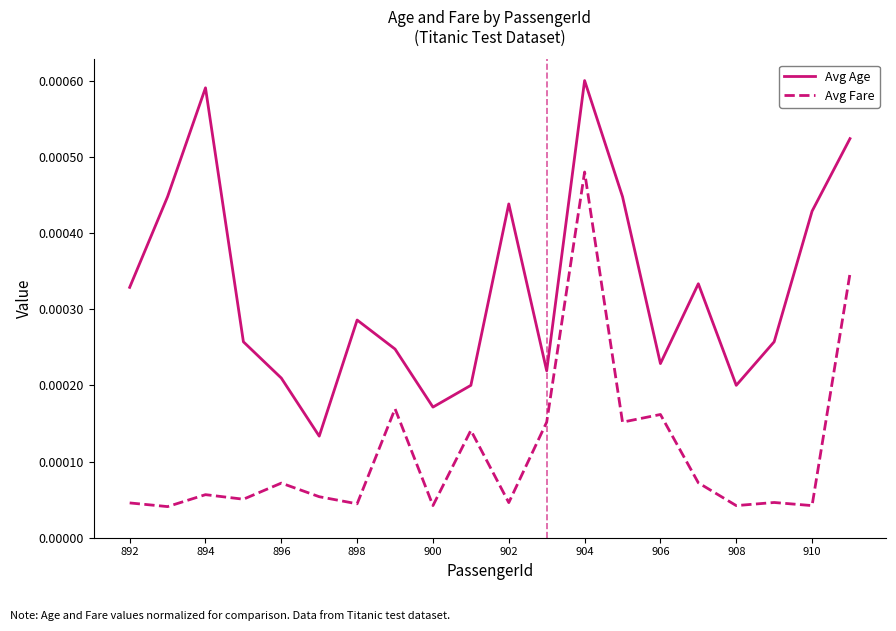

True or false: Avg Fare and Avg Age intersect in this chart.

False